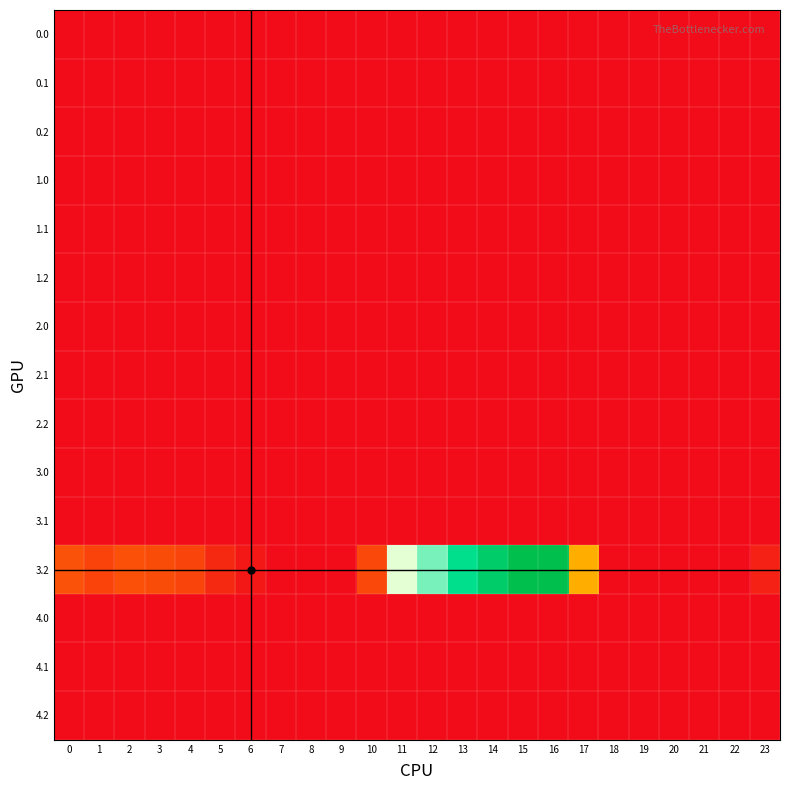

How many data points does each series have?

24